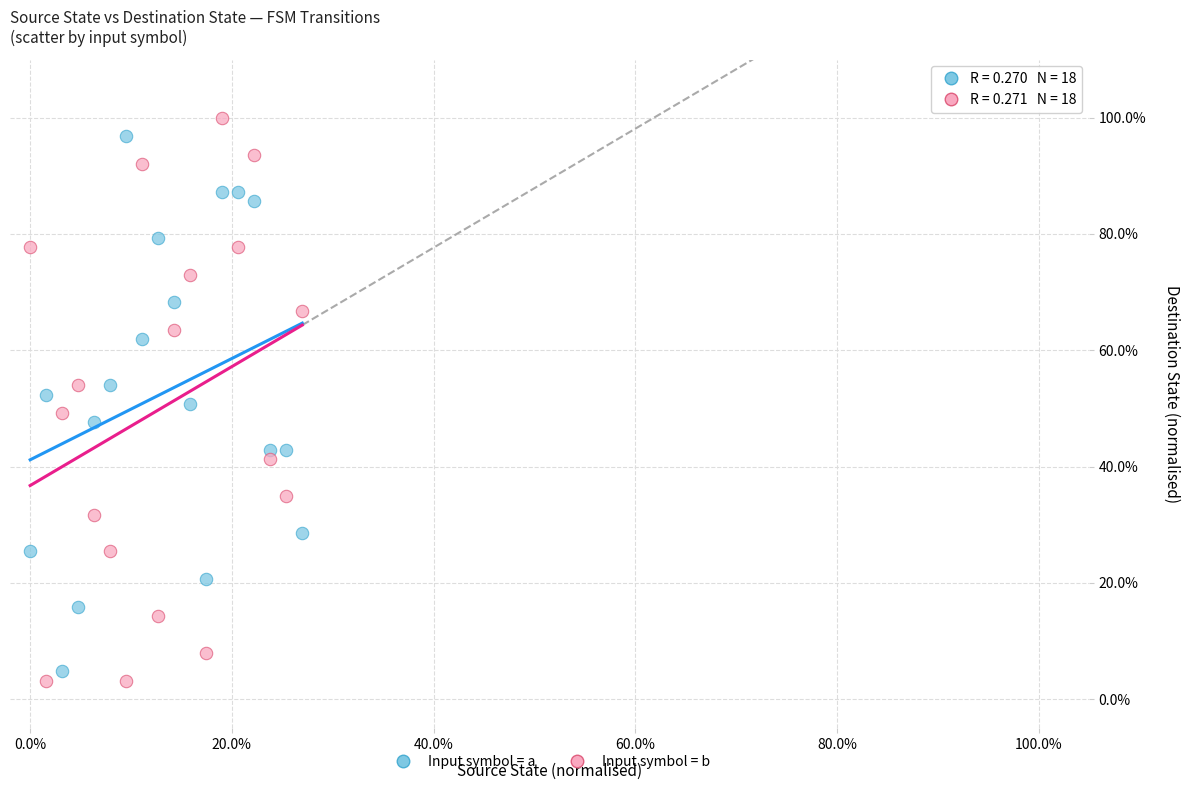

What are all the series names shown in the legend?

Input symbol = a, Input symbol = b